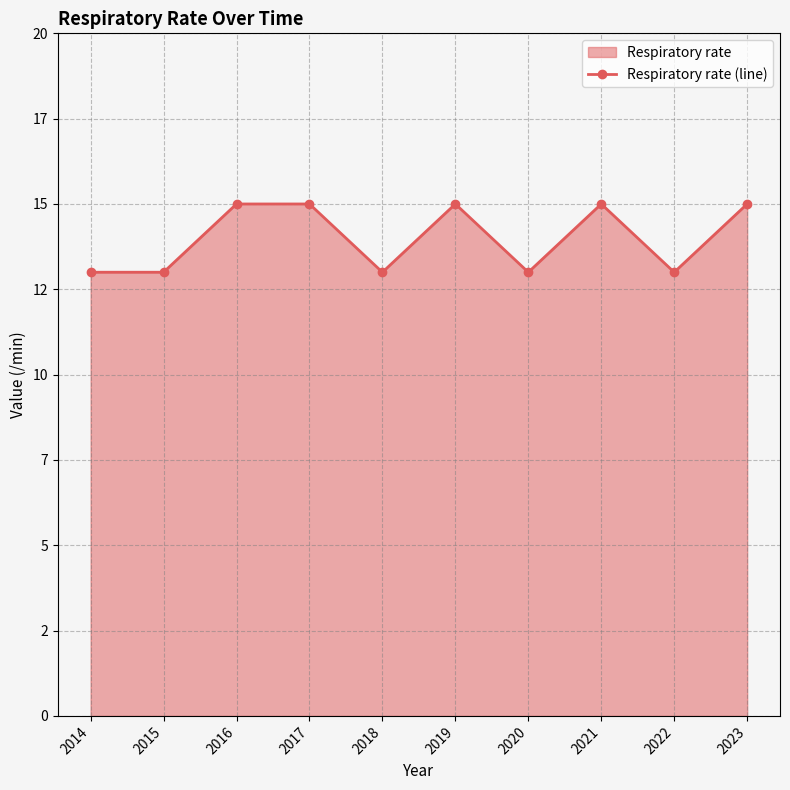

How many points are higher than both their immediate neighbors (excluding endpoints)?

2